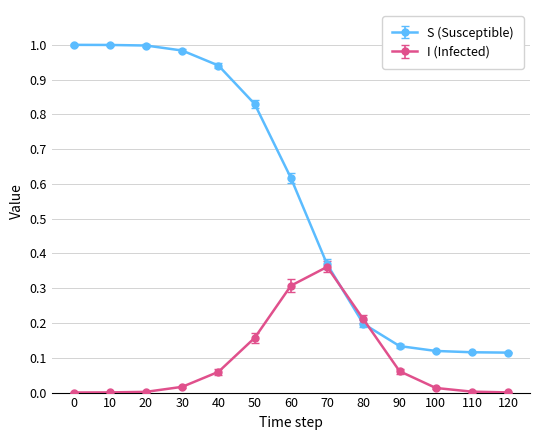

What are all the series names shown in the legend?

S (Susceptible), I (Infected)